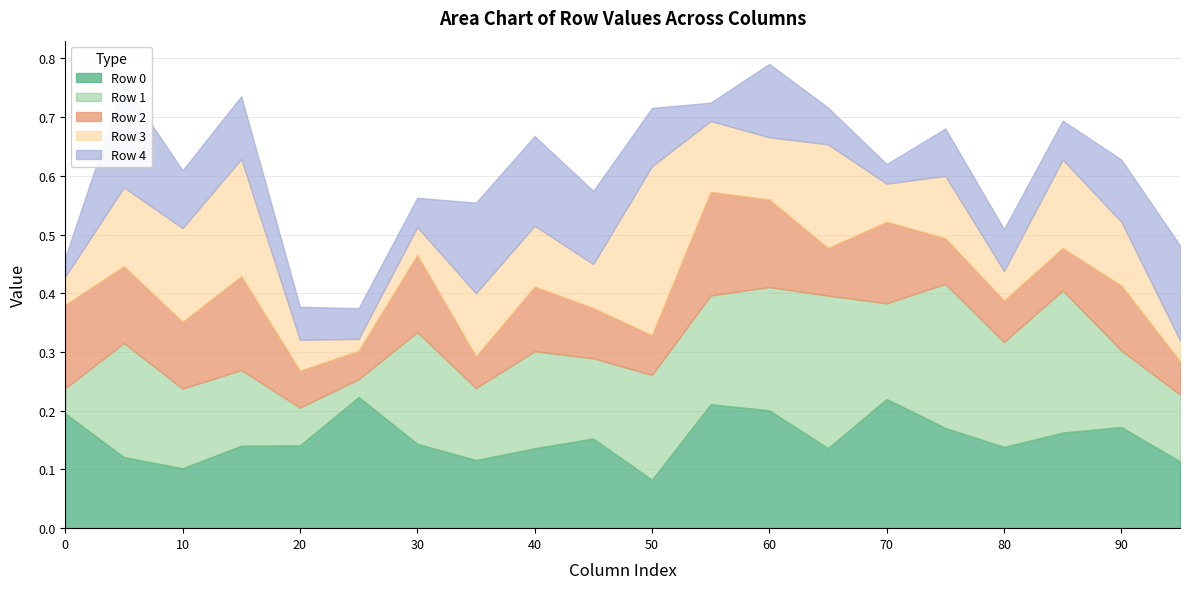

How many lines are shown in the chart?

5